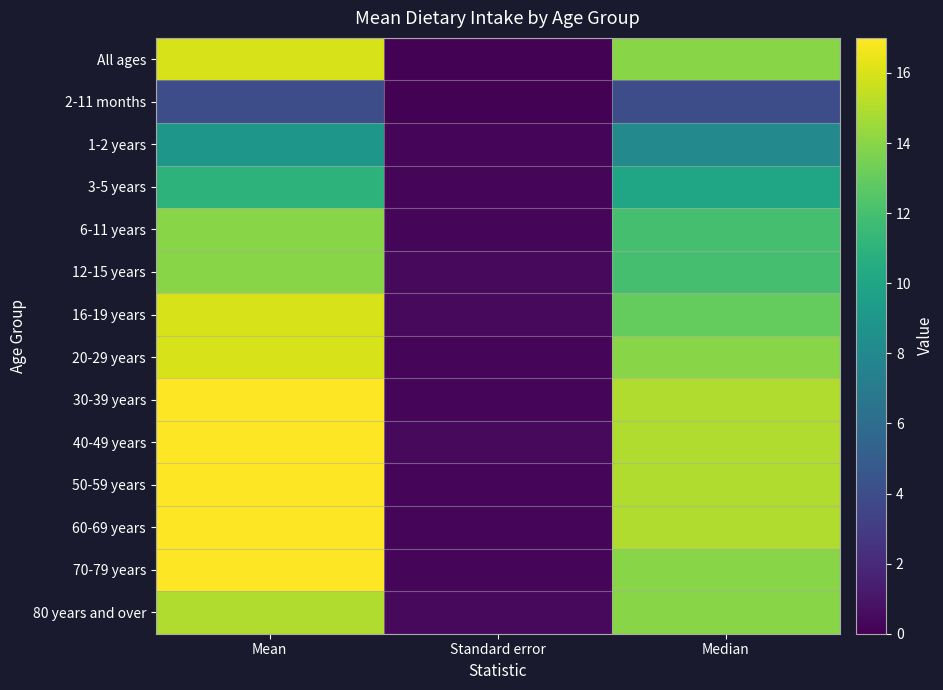

What is the total value across all series at Median?

175.0